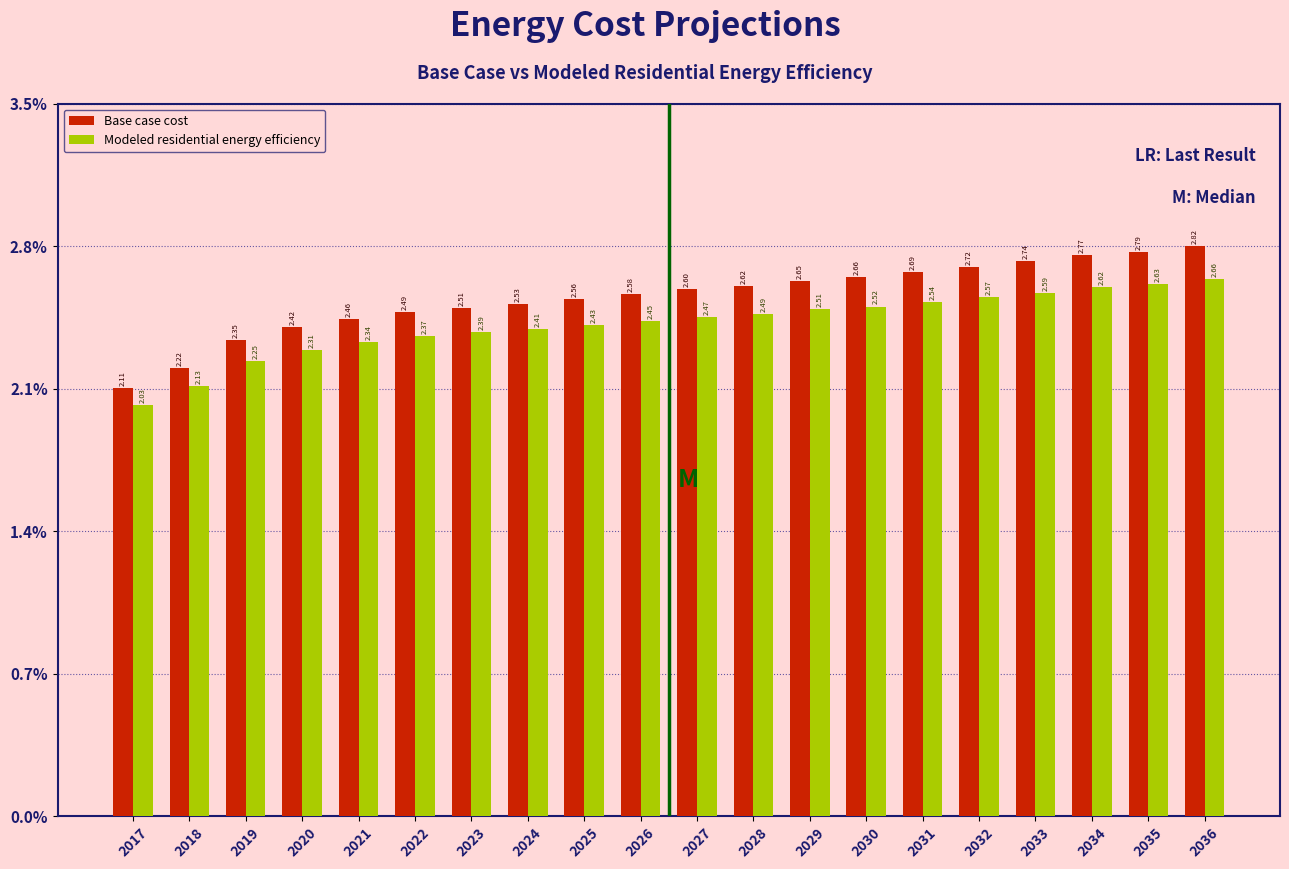

Which series has the largest range (max minus min)?

Base case cost